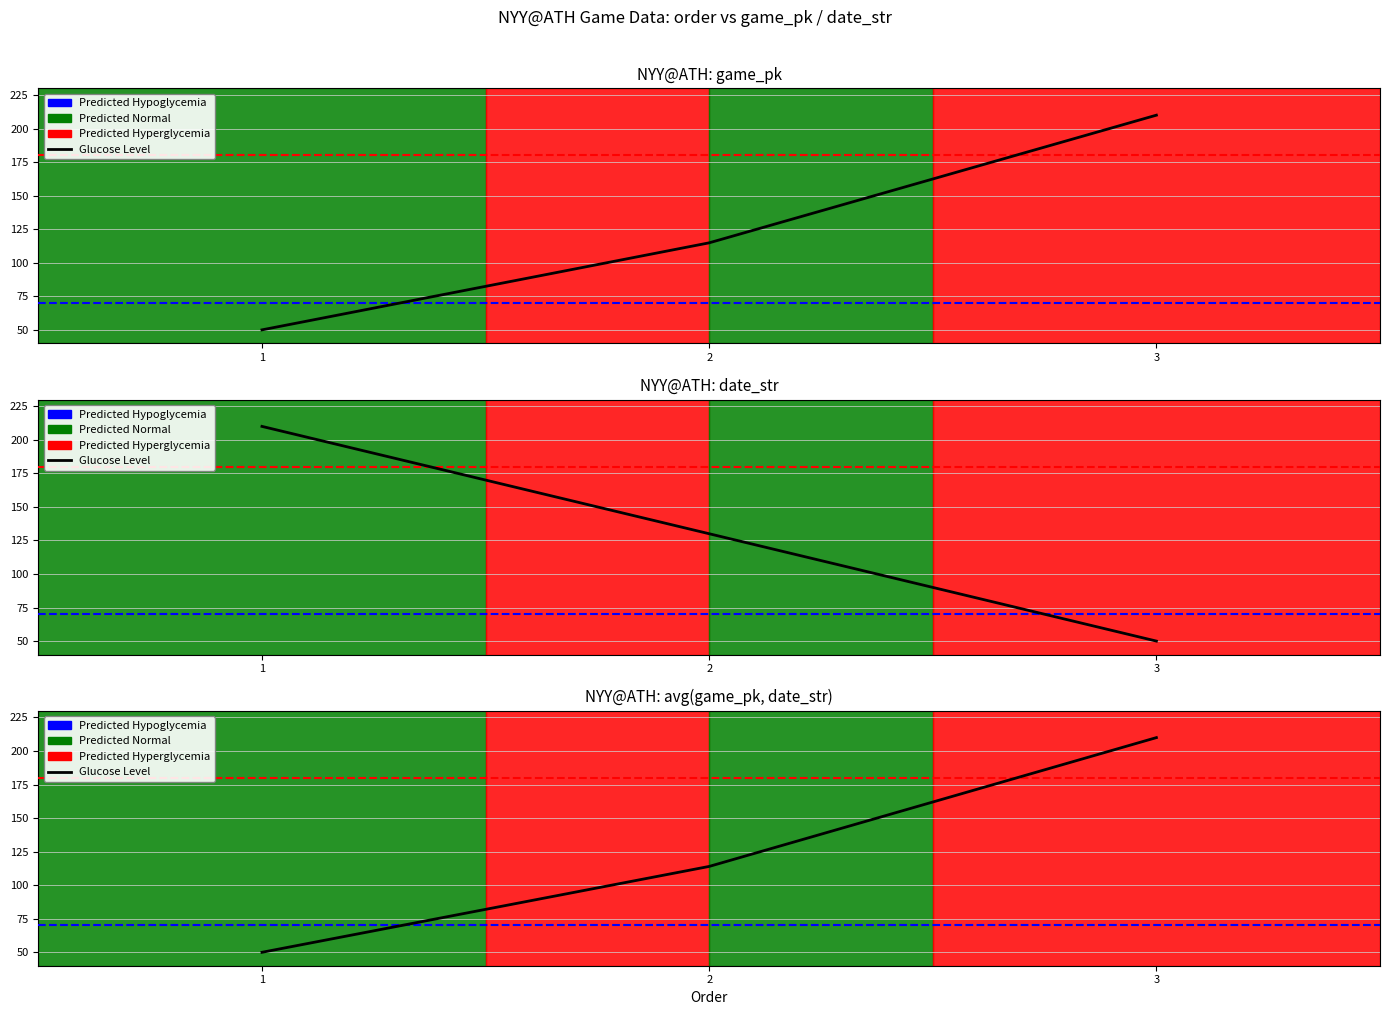

Reading left to right, what are all the values shown in this chart?

50	114	210